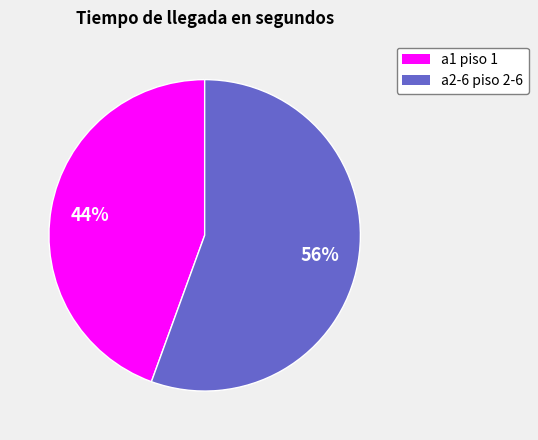

What is the majority slice?

a2-6 piso 2-6